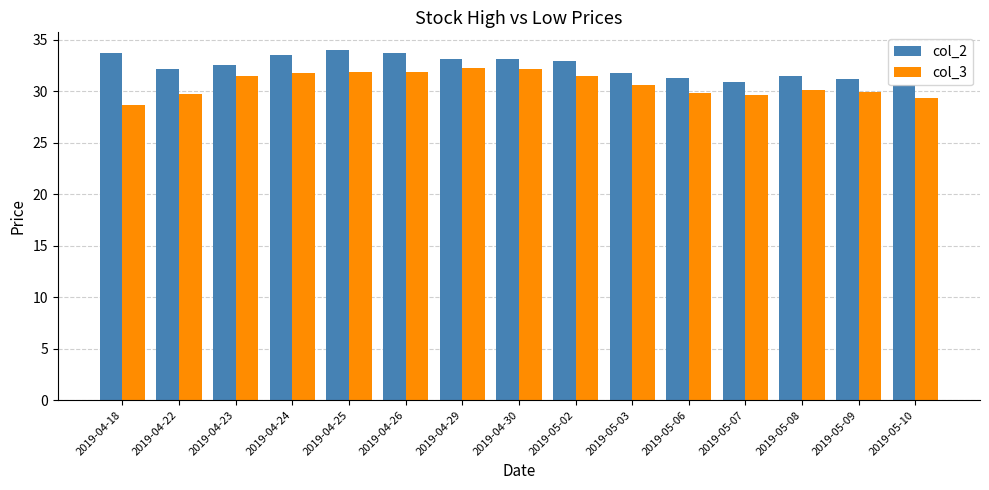

Does the chart contain any negative values?

No